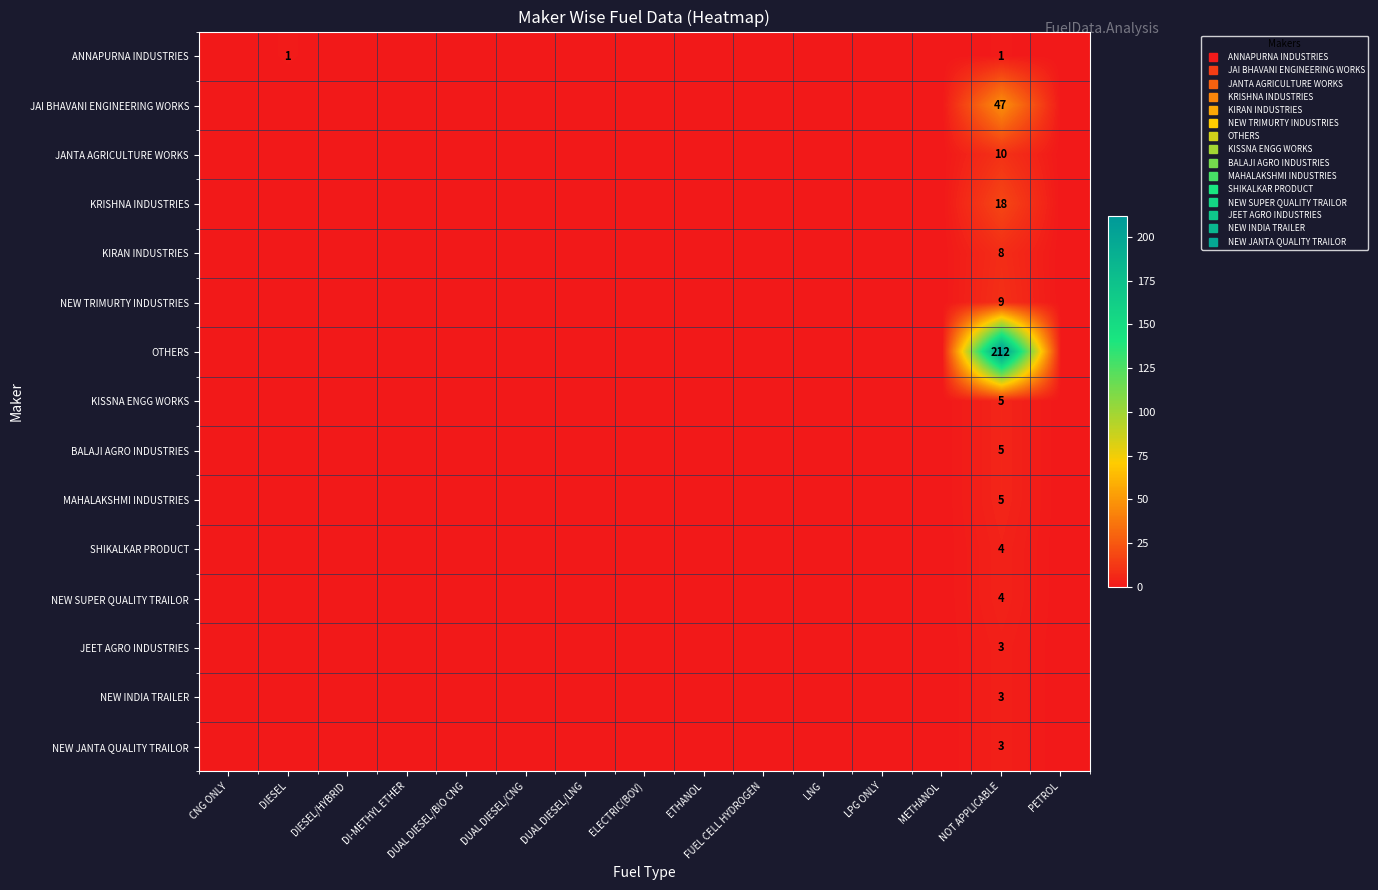

What is the greatest value displayed?

212